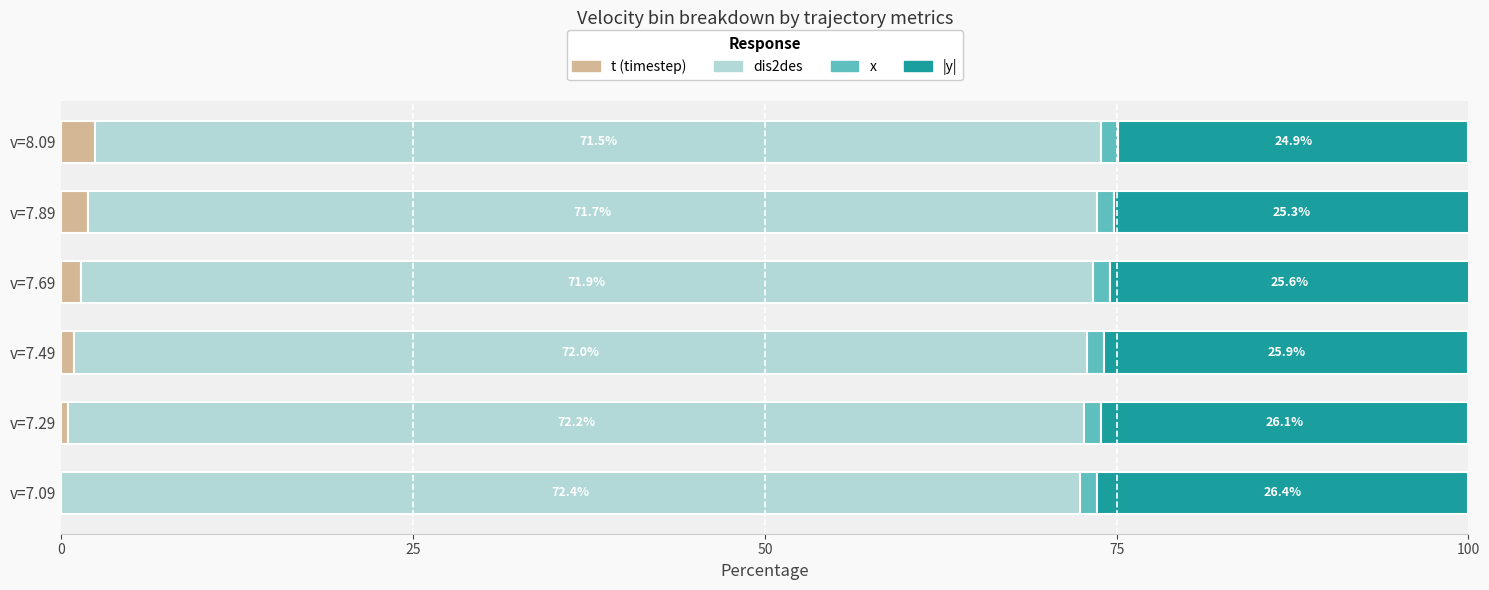

What is the total value across all series at v=8.09?

100.0